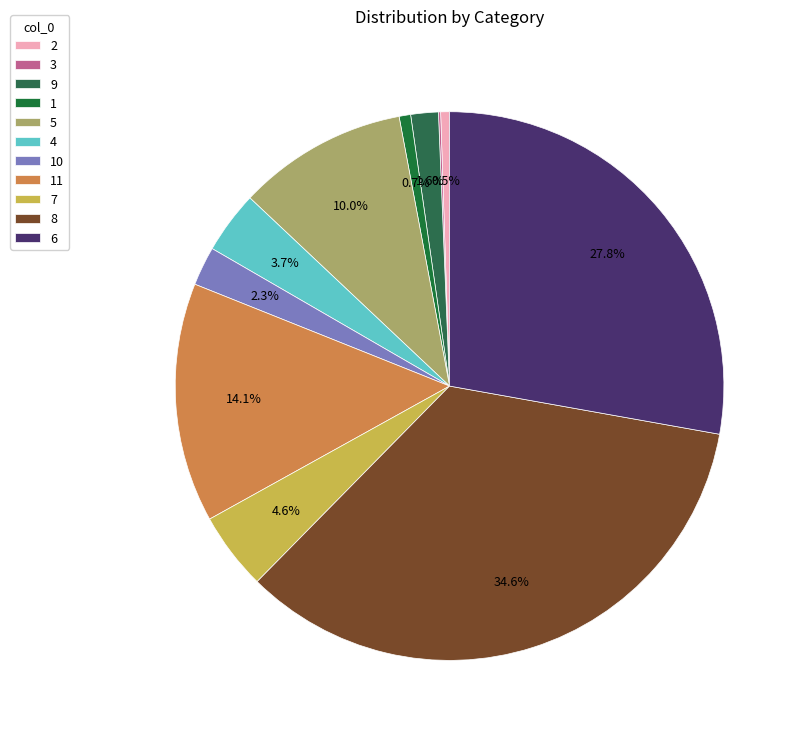

Which category has the smallest portion of the pie?

3